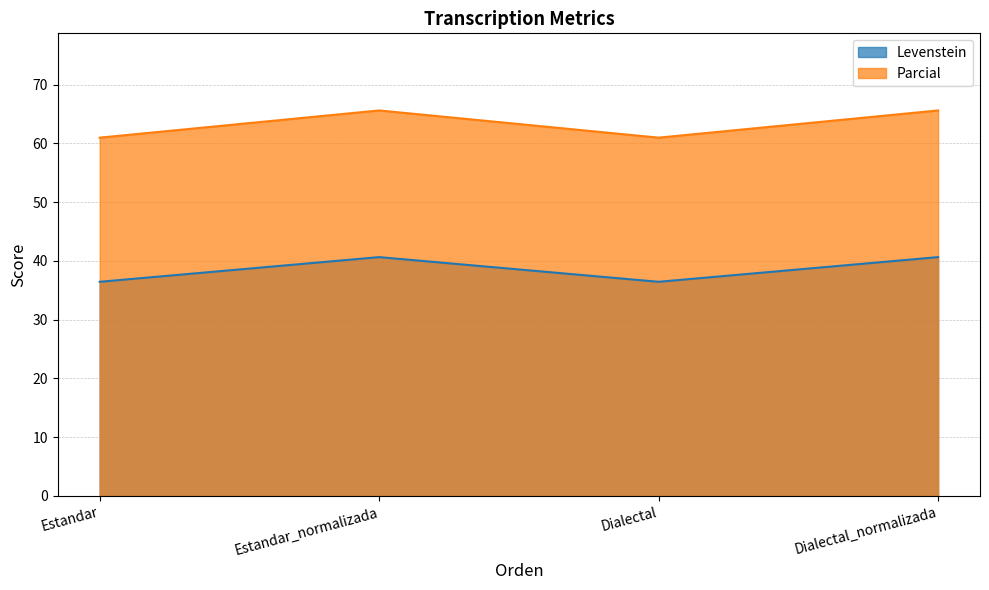

Reading left to right, transcribe all the data shown in this chart.

Levenstein: 36.5	40.7	36.5	40.7
Parcial: 61.0	65.6	61.0	65.6